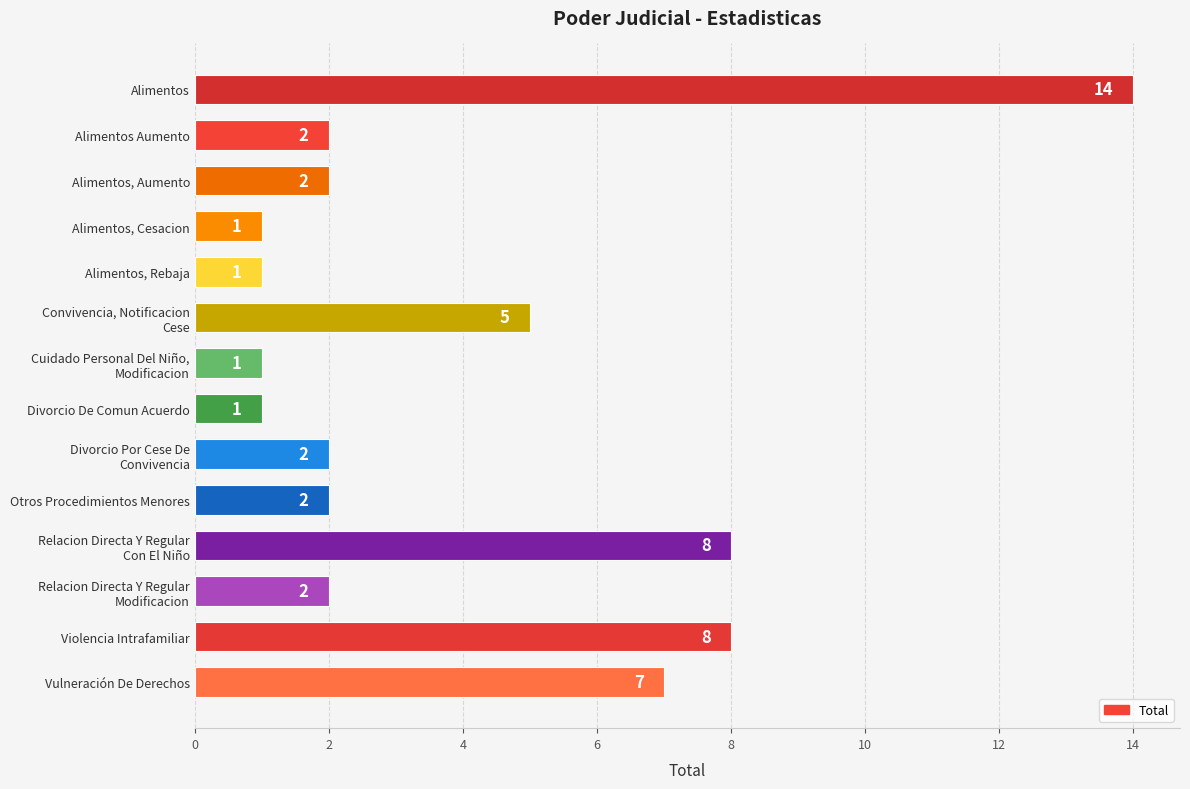

True or false: the data shows 1 at Alimentos, Cesacion.

True